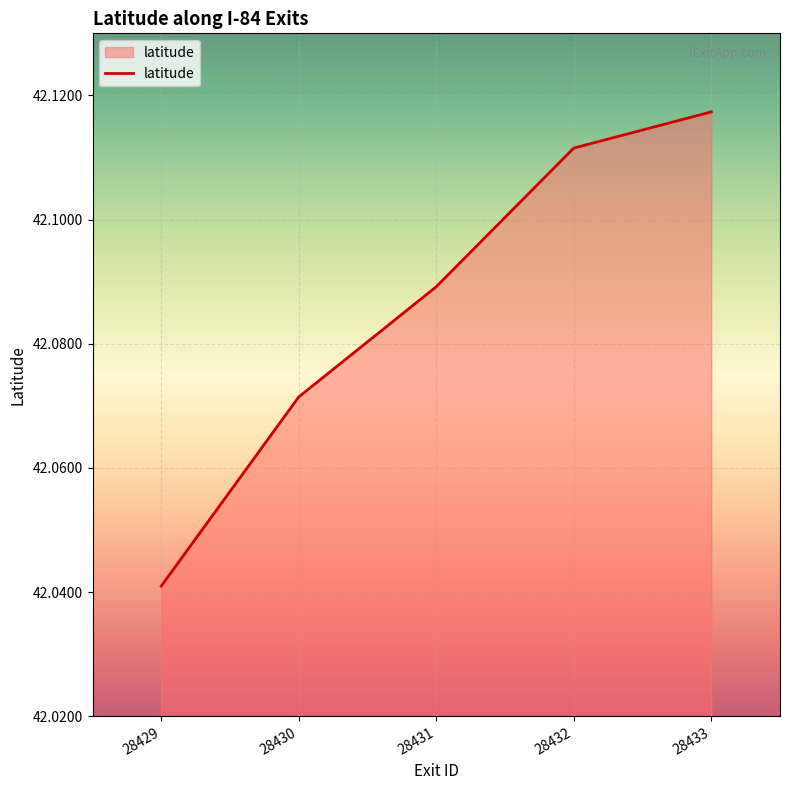

Rank the categories by value from lowest to highest.

28429, 28430, 28431, 28432, 28433